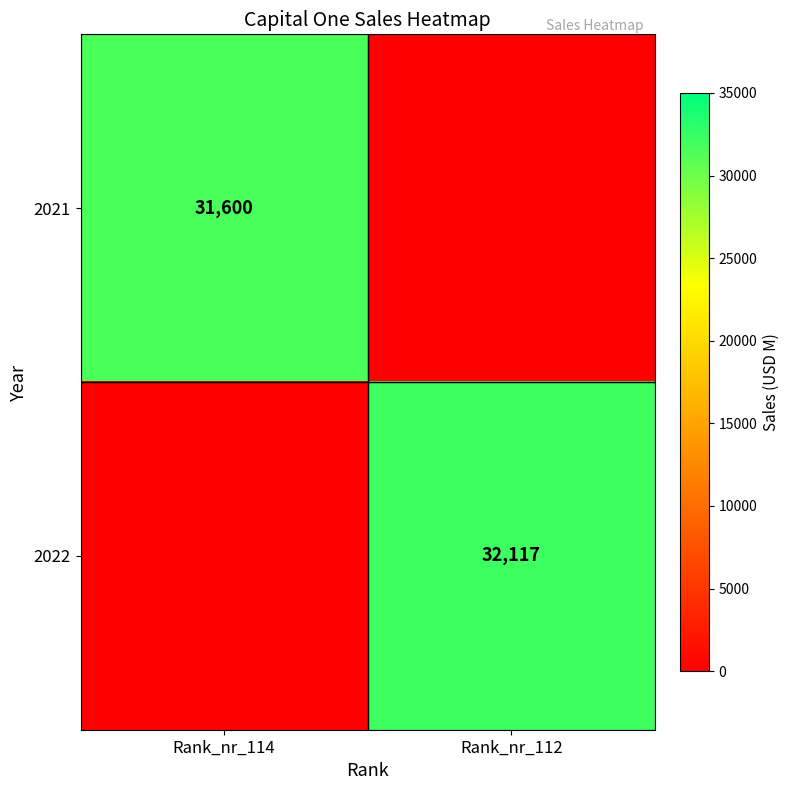

What is the greatest value displayed?

32117